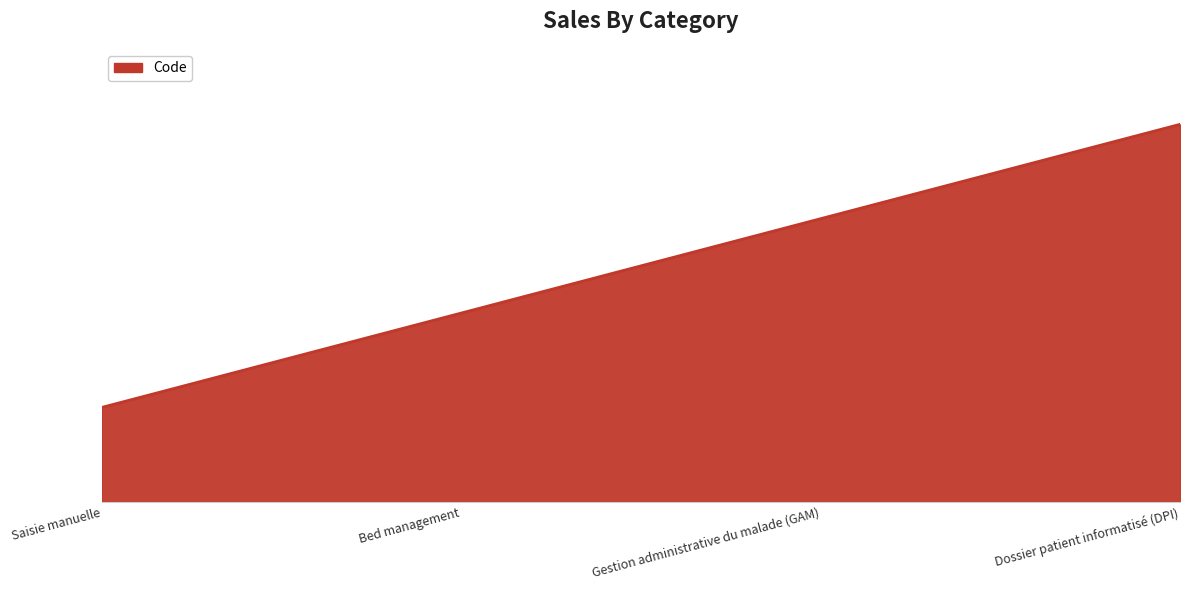

What is the ratio of the value at Bed management to the value at Dossier patient informatisé (DPI)?

0.5